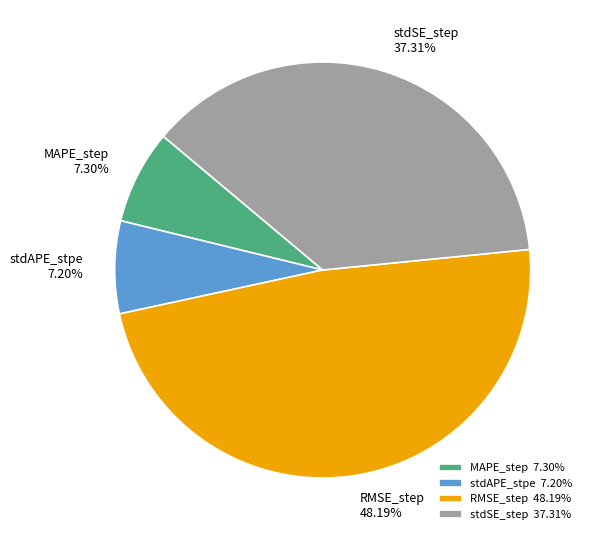

What percentage is the MAPE_step slice, to the nearest percent?

7%